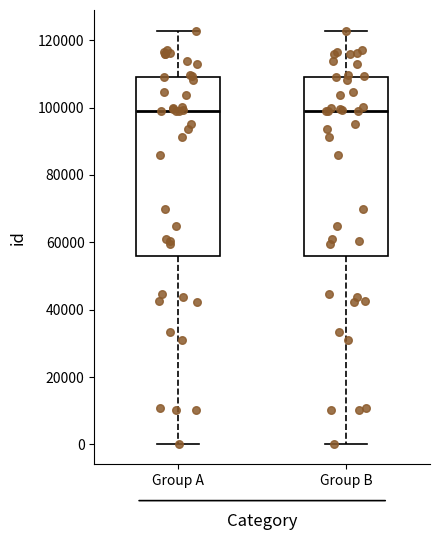

Reading left to right, read every box against the y-axis: the position of its median line, the range the box covers, and the ends of its whiskers. The values are not printed on the chart, so give them approximately, as read against the axis.

Group A: median 98000, box 56000 to 110000, whiskers 0 to 122000
Group B: median 98000, box 56000 to 110000, whiskers 0 to 122000